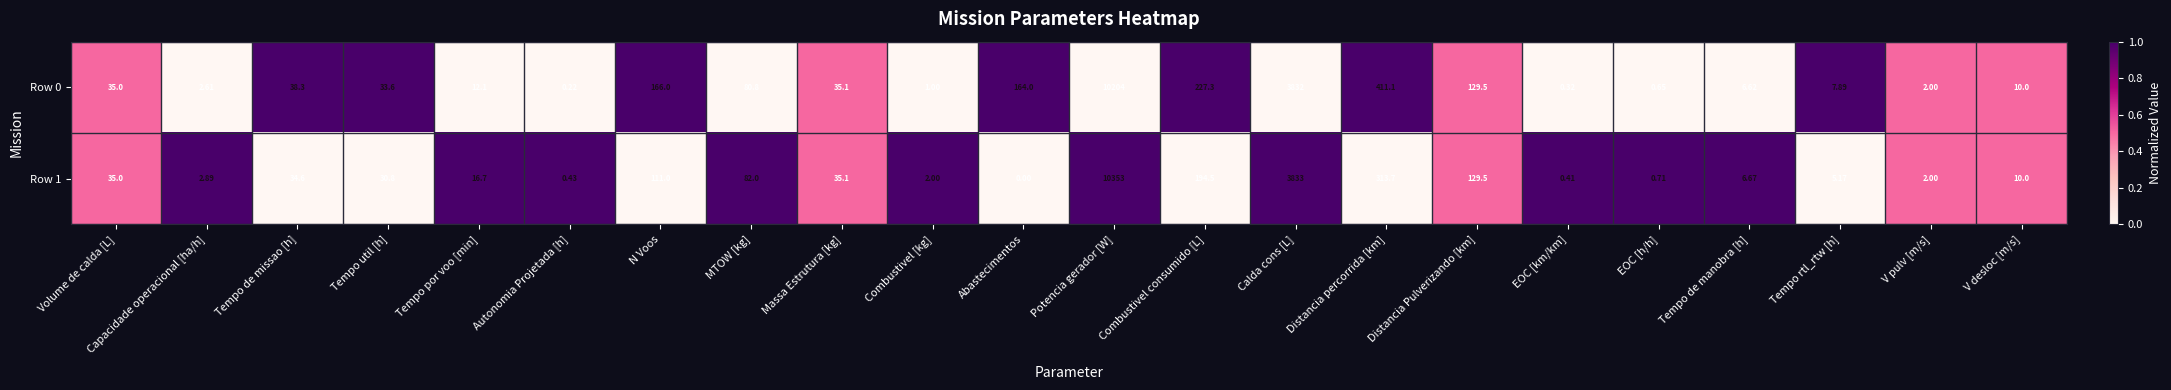

Which category has the highest value across all series?

Potencia gerador [W]